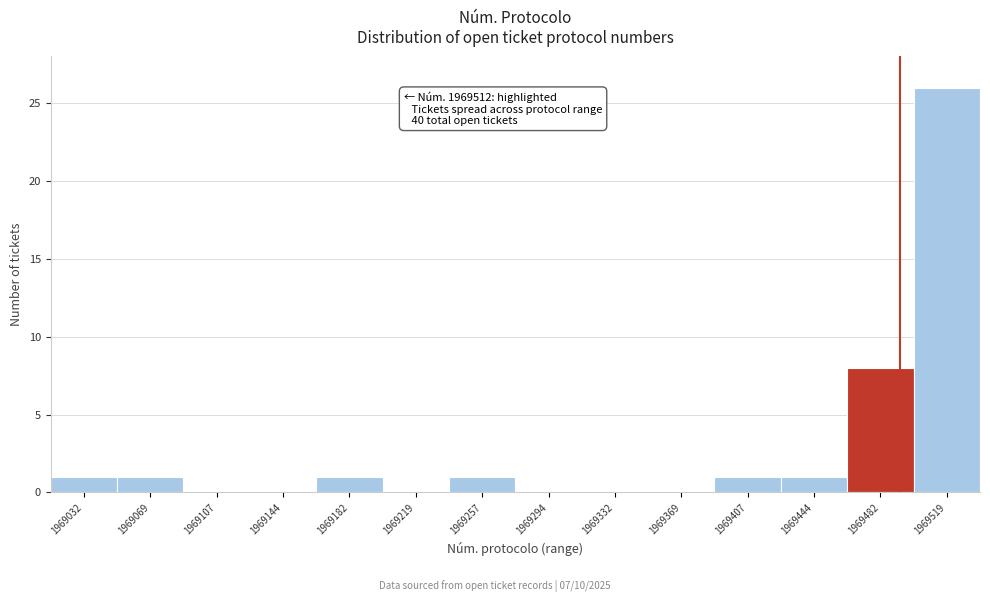

Reading left to right, what are all the values shown in this chart?

1969032=1	1969069=1	1969107=0	1969144=0	1969182=1	1969219=0	1969257=1	1969294=0	1969332=0	1969369=0	1969407=1	1969444=1	1969482=8	1969519=26